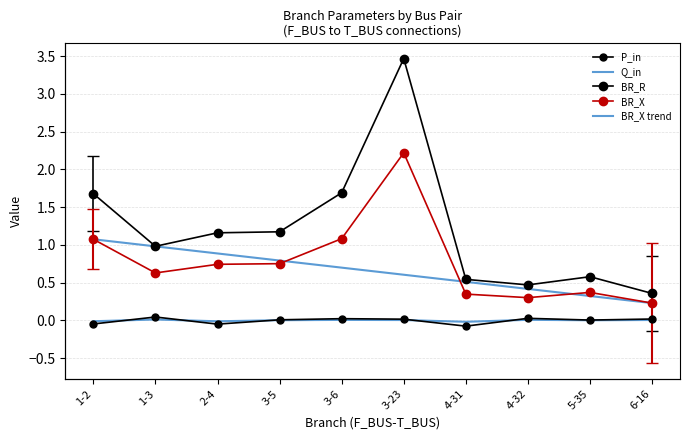

At which category is the sum across all series the highest?

3-23